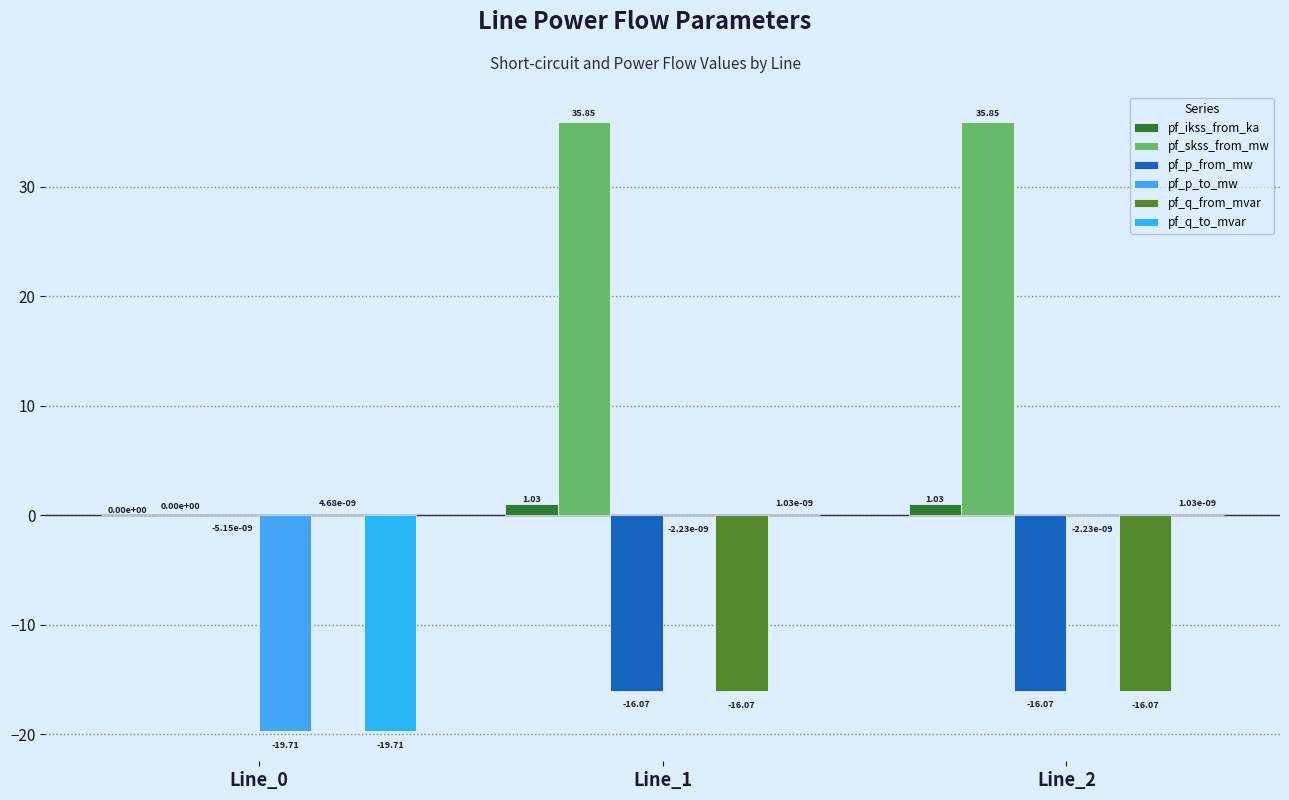

How many groups of bars are there?

3